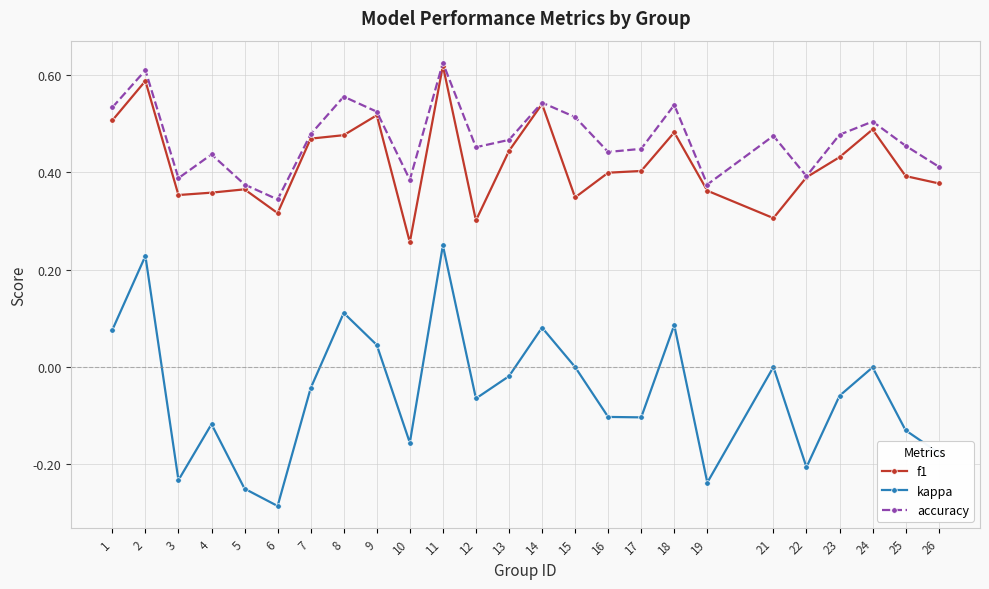

How many interior local valleys does the kappa series have?

7